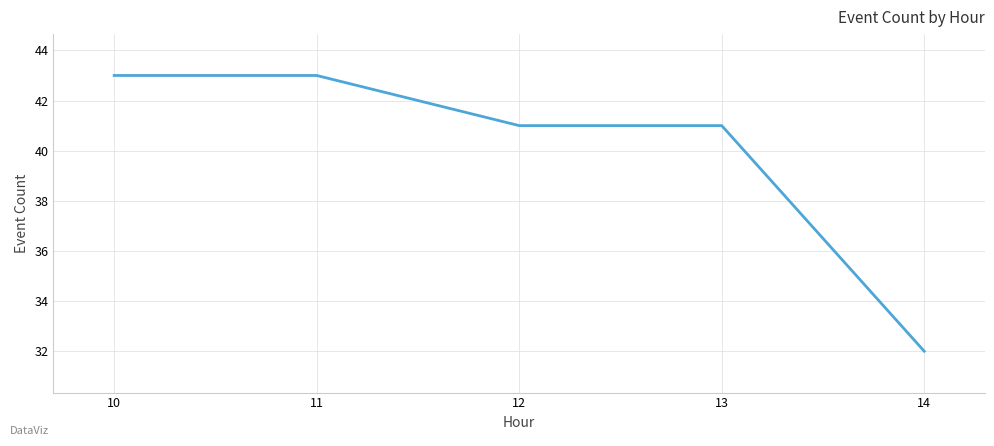

How many series are shown in this chart?

1